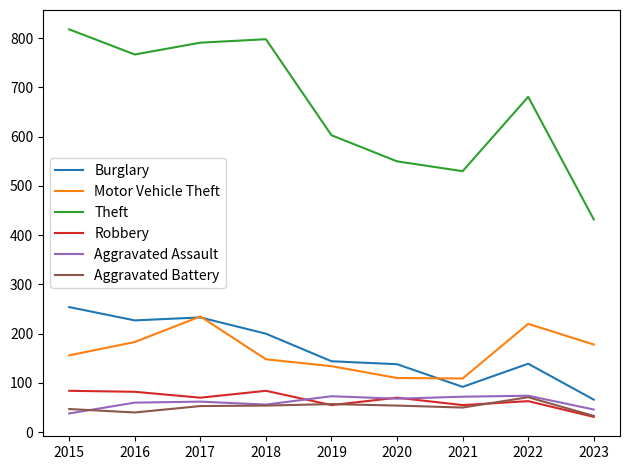

True or false: Motor Vehicle Theft has a value of 265 at 2023.

False